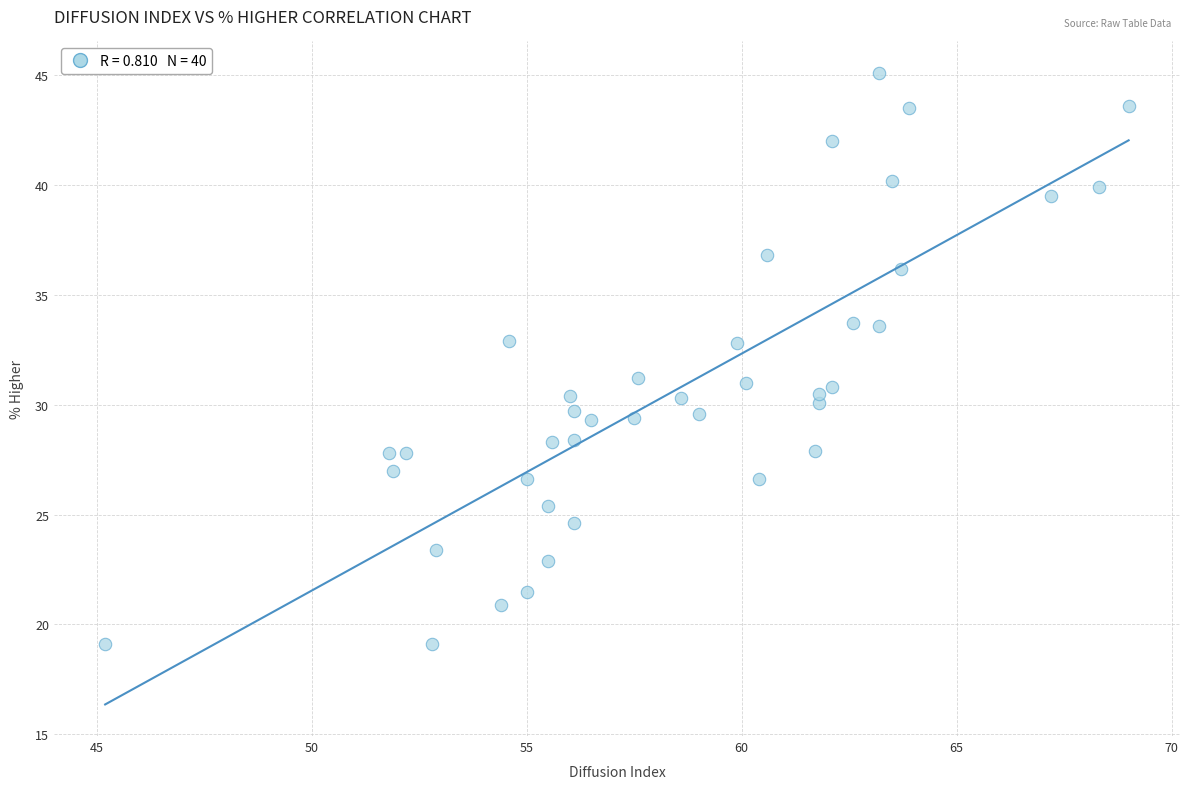

What is the range of Y values (max minus min)?

26.0